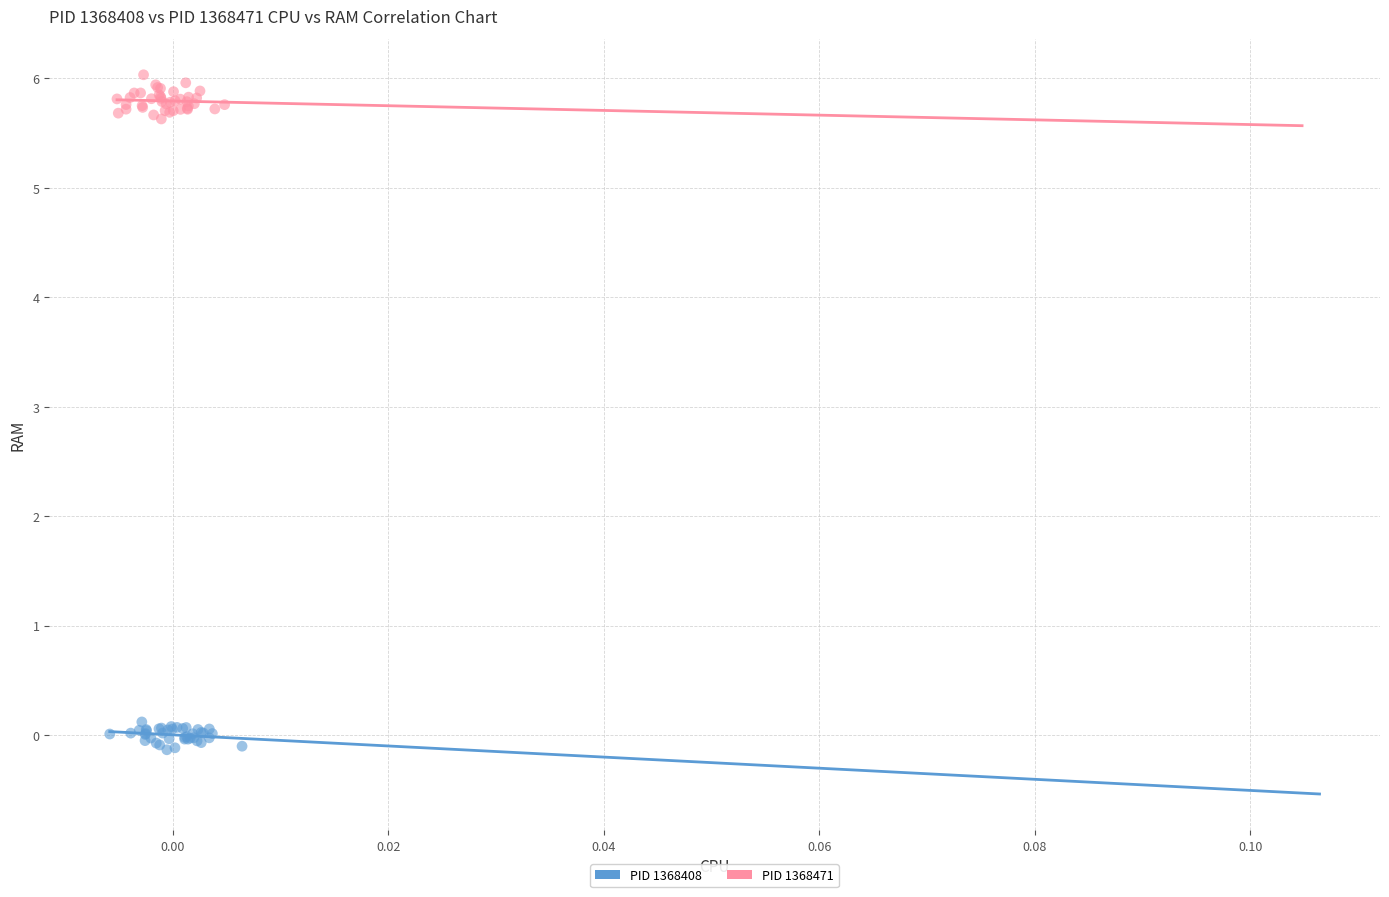

What are all the series names shown in the legend?

PID 1368408, PID 1368471